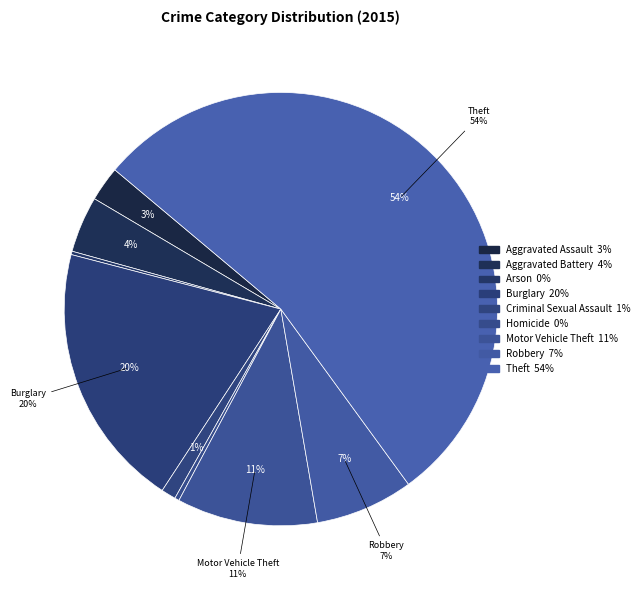

What is the smallest slice in the pie chart?

Arson